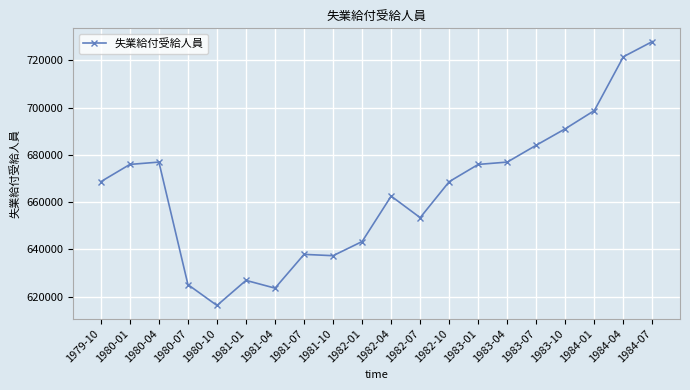

Where is the first local maximum?

1980-04